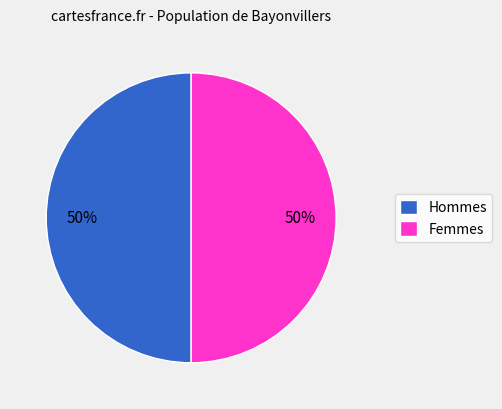

What is the ratio of the value at Hommes to the value at Femmes?

1.0